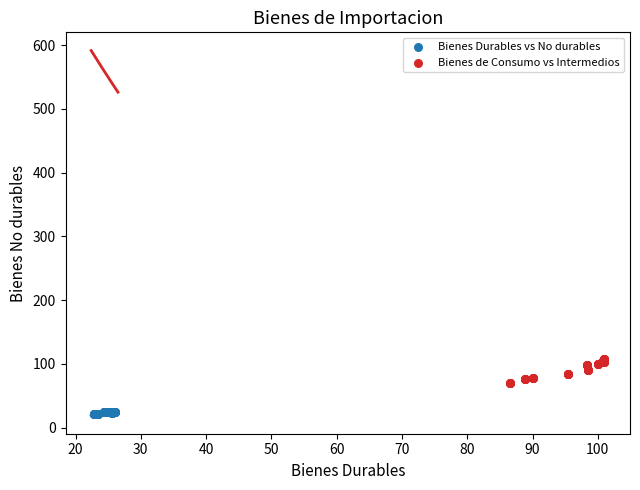

Which series reaches the maximum Y coordinate?

Bienes de Consumo vs Intermedios